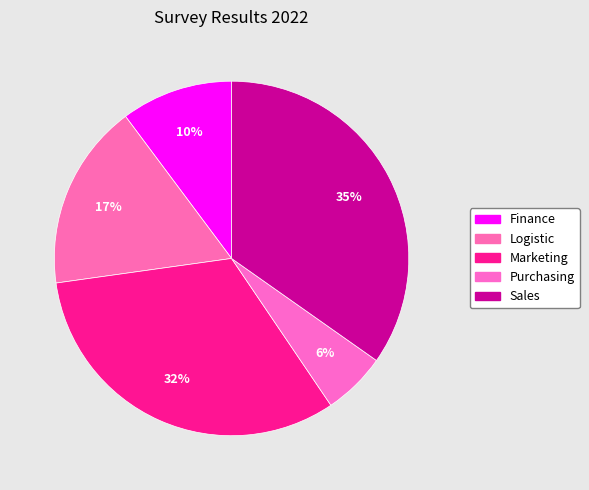

Is there a majority slice in this chart?

No